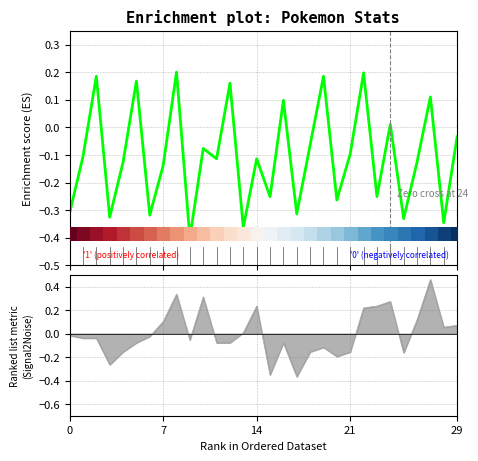

True or false: Enrichment profile has a value of 0.3 at 19.

False